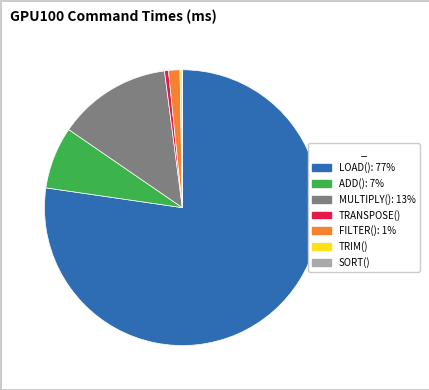

The MULTIPLY() slice represents 4% of the pie. True or false?

False